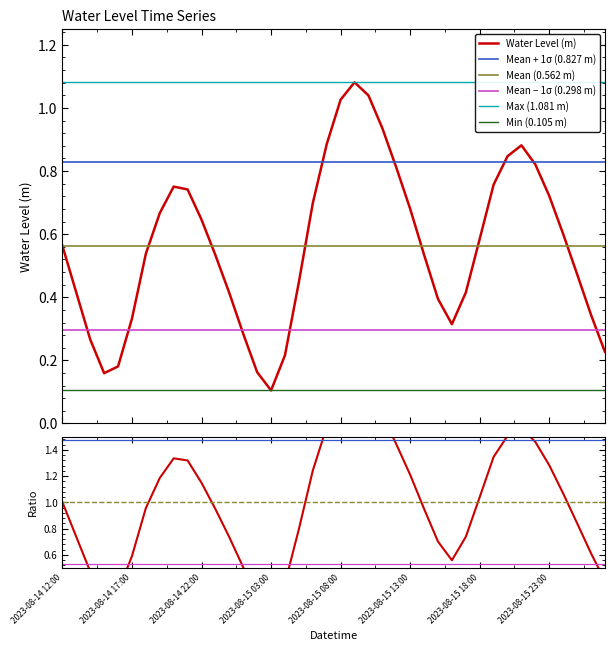

Reading left to right, transcribe all the data shown in this chart.

0.6	0.4	0.3	0.2	0.2	0.3	0.5	0.7	0.8	0.7	0.6	0.5	0.4	0.3	0.2	0.1	0.2	0.4	0.7	0.9	1.0	1.1	1.0	0.9	0.8	0.7	0.5	0.4	0.3	0.4	0.6	0.8	0.8	0.9	0.8	0.7	0.6	0.5	0.3	0.2